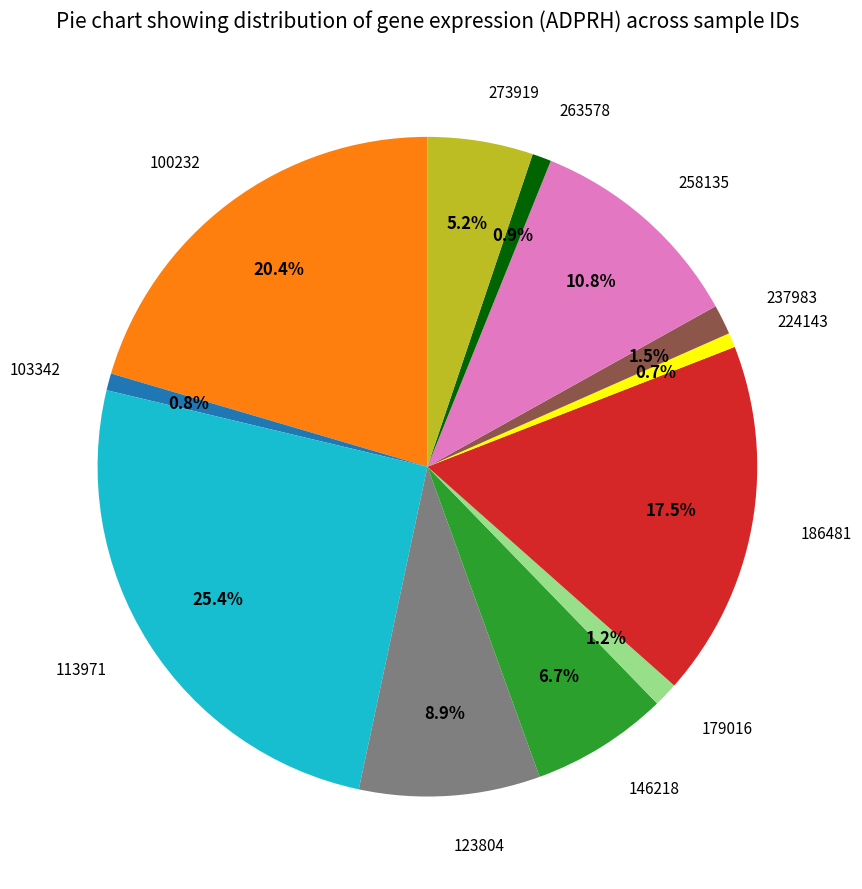

Do 186481 and 258135 together represent more than half of the pie?

No